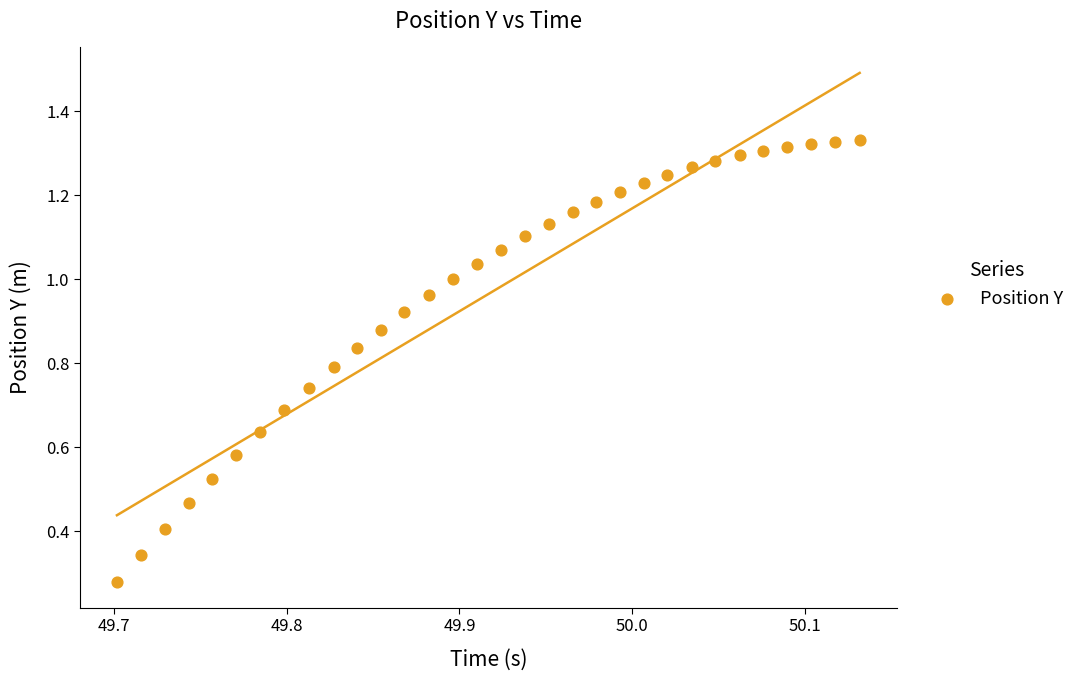

What is the range of X values (max minus min)?

0.4